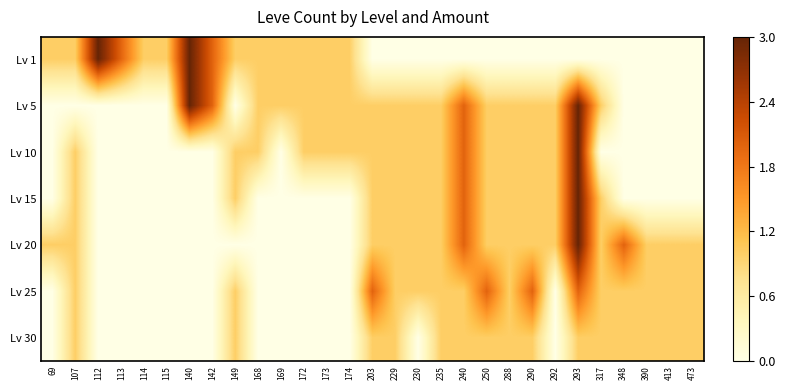

Reading left to right, transcribe all the data shown in this chart.

Lv 1: 69=1	107=1	112=3	113=2	114=1	115=1	140=3	142=2	149=1	168=1	169=1	172=1	173=1	174=1	203=0	229=0	230=0	235=0	240=0	250=0	288=0	290=0	292=0	293=0	317=0	348=0	390=0	413=0	473=0
Lv 5: 69=0	107=0	112=0	113=0	114=0	115=0	140=3	142=2	149=0	168=1	169=1	172=1	173=1	174=1	203=1	229=1	230=1	235=1	240=2	250=1	288=1	290=1	292=1	293=3	317=1	348=0	390=0	413=0	473=0
Lv 10: 69=0	107=1	112=0	113=0	114=0	115=0	140=0	142=0	149=1	168=1	169=0	172=1	173=1	174=1	203=1	229=1	230=1	235=1	240=2	250=1	288=1	290=1	292=1	293=3	317=0	348=0	390=0	413=0	473=0
Lv 15: 69=0	107=1	112=0	113=0	114=0	115=0	140=0	142=0	149=1	168=0	169=0	172=0	173=0	174=0	203=1	229=1	230=1	235=1	240=2	250=1	288=1	290=1	292=1	293=3	317=1	348=0	390=0	413=0	473=0
Lv 20: 69=1	107=1	112=0	113=0	114=0	115=0	140=0	142=0	149=0	168=0	169=0	172=0	173=0	174=0	203=1	229=1	230=1	235=1	240=2	250=1	288=1	290=1	292=1	293=3	317=1	348=2	390=1	413=1	473=1
Lv 25: 69=0	107=1	112=0	113=0	114=0	115=0	140=0	142=0	149=1	168=0	169=0	172=0	173=0	174=0	203=2	229=1	230=1	235=1	240=1	250=2	288=1	290=2	292=0	293=2	317=1	348=1	390=1	413=1	473=1
Lv 30: 69=0	107=1	112=0	113=0	114=0	115=0	140=0	142=0	149=1	168=0	169=0	172=0	173=0	174=0	203=1	229=1	230=0	235=1	240=1	250=1	288=1	290=1	292=0	293=1	317=1	348=1	390=1	413=1	473=1